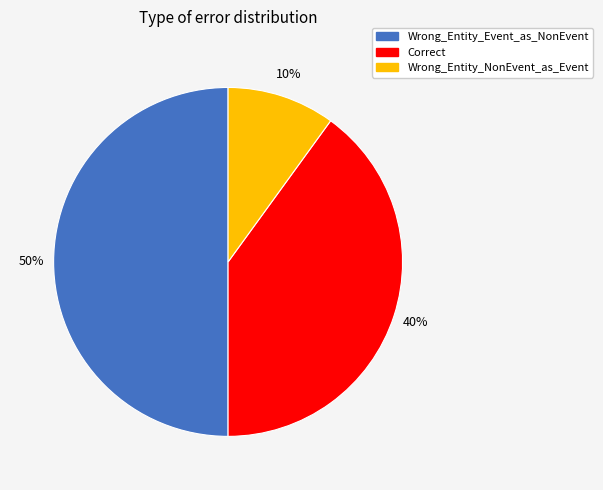

Is Correct the majority of the pie?

No